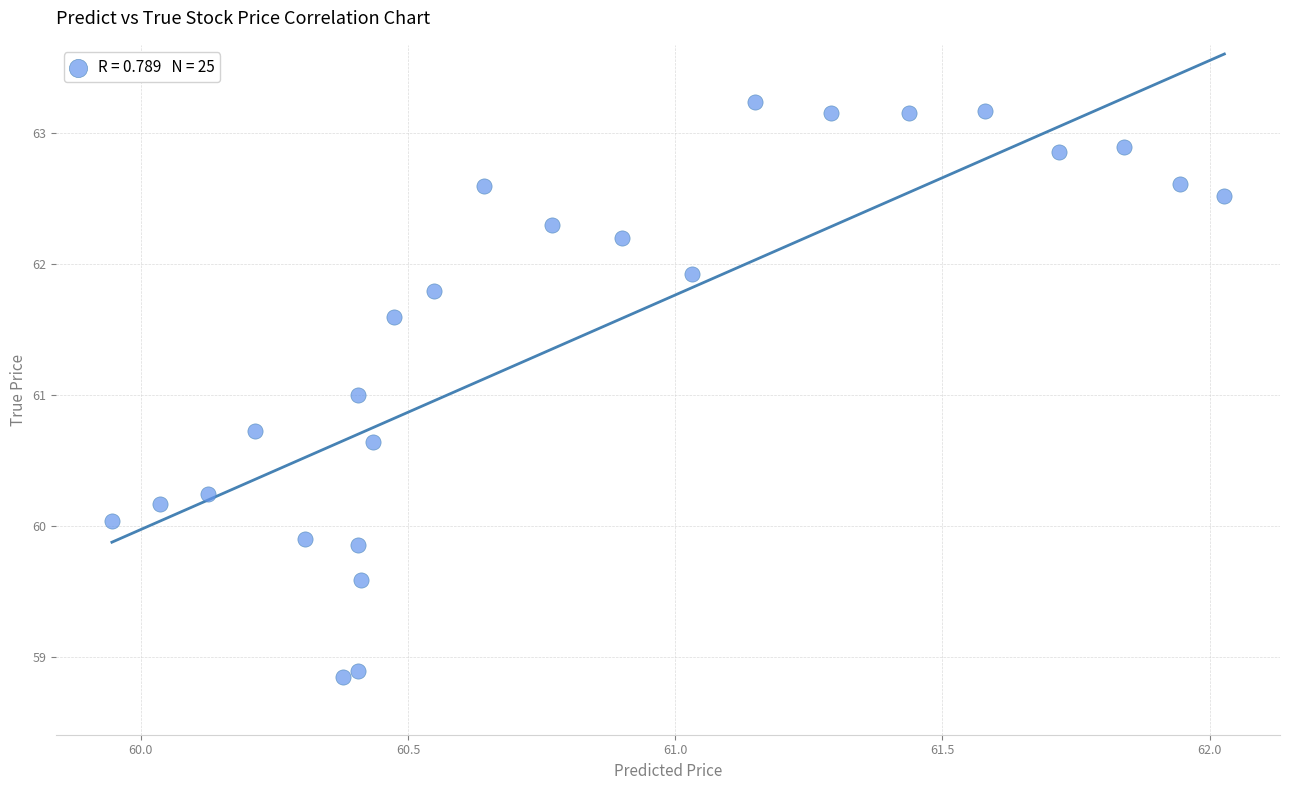

What is the range of Y values (max minus min)?

4.4